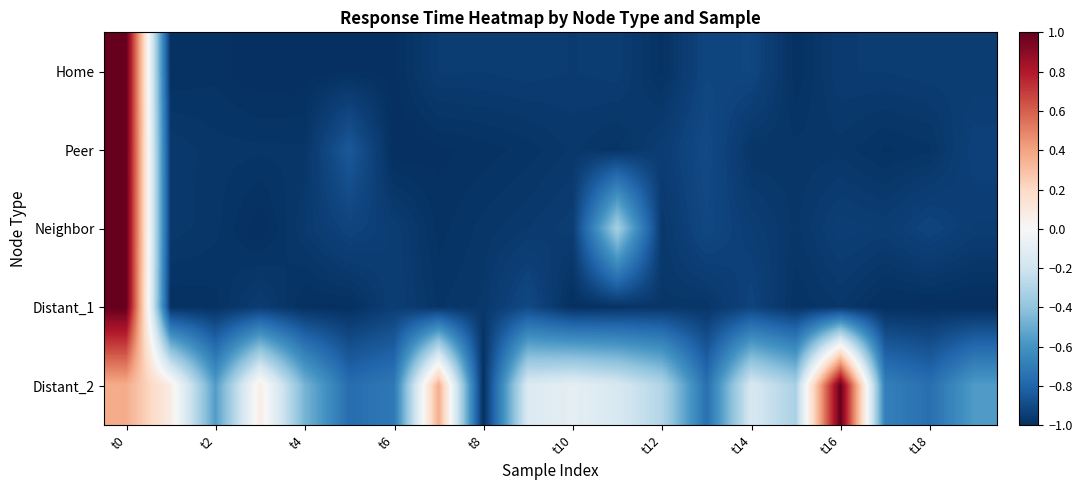

Reading left to right, extract all data points from this chart.

Home: 1.0	-1.0	-1.0	-1.0	-1.0	-1.0	-1.0	-1.0	-1.0	-0.9	-1.0	-0.9	-1.0	-0.9	-0.9	-1.0	-1.0	-1.0	-0.9	-1.0
Peer: 1.0	-1.0	-1.0	-1.0	-1.0	-0.8	-1.0	-1.0	-1.0	-1.0	-1.0	-1.0	-0.9	-0.9	-1.0	-1.0	-1.0	-1.0	-1.0	-0.9
Neighbor: 1.0	-1.0	-1.0	-1.0	-1.0	-0.9	-0.9	-1.0	-1.0	-1.0	-0.9	-0.3	-1.0	-0.9	-0.9	-1.0	-0.9	-0.9	-0.9	-0.9
Distant_1: 1.0	-1.0	-1.0	-1.0	-1.0	-1.0	-0.9	-1.0	-1.0	-0.9	-1.0	-1.0	-1.0	-1.0	-0.9	-1.0	-1.0	-1.0	-1.0	-1.0
Distant_2: 0.4	0.1	-0.6	0.1	-0.5	-0.8	-0.7	0.4	-1.0	-0.1	-0.1	-0.2	-0.3	-0.8	-0.2	-0.3	1.0	-0.7	-0.8	-0.6